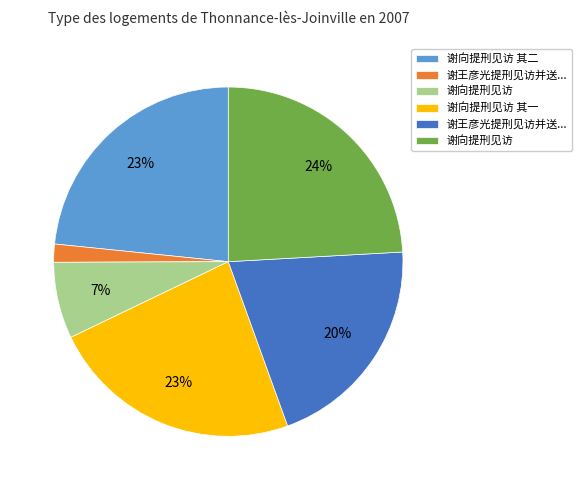

Is there any slice that represents more than half of the pie?

No